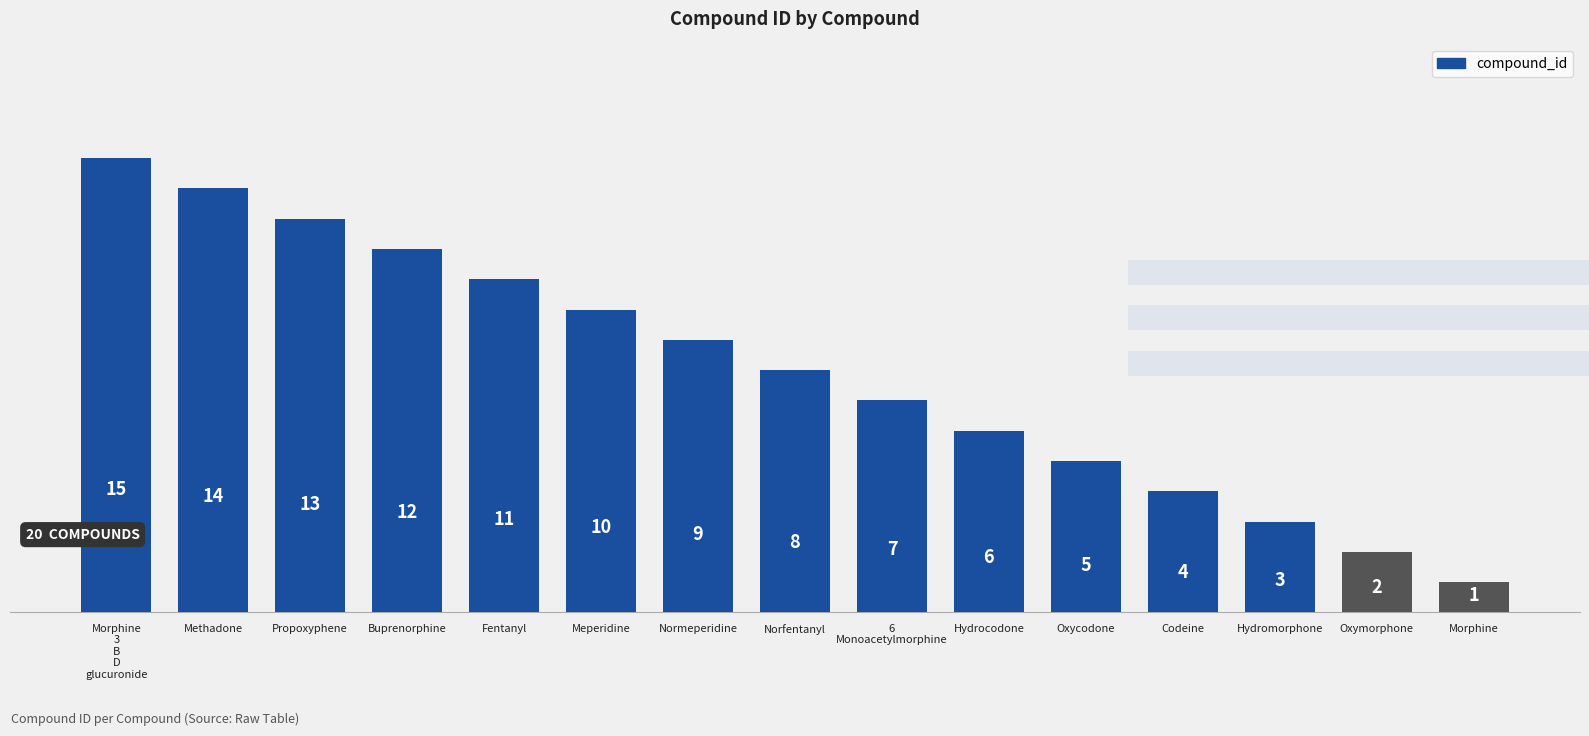

What position from the left is Morphine?

15